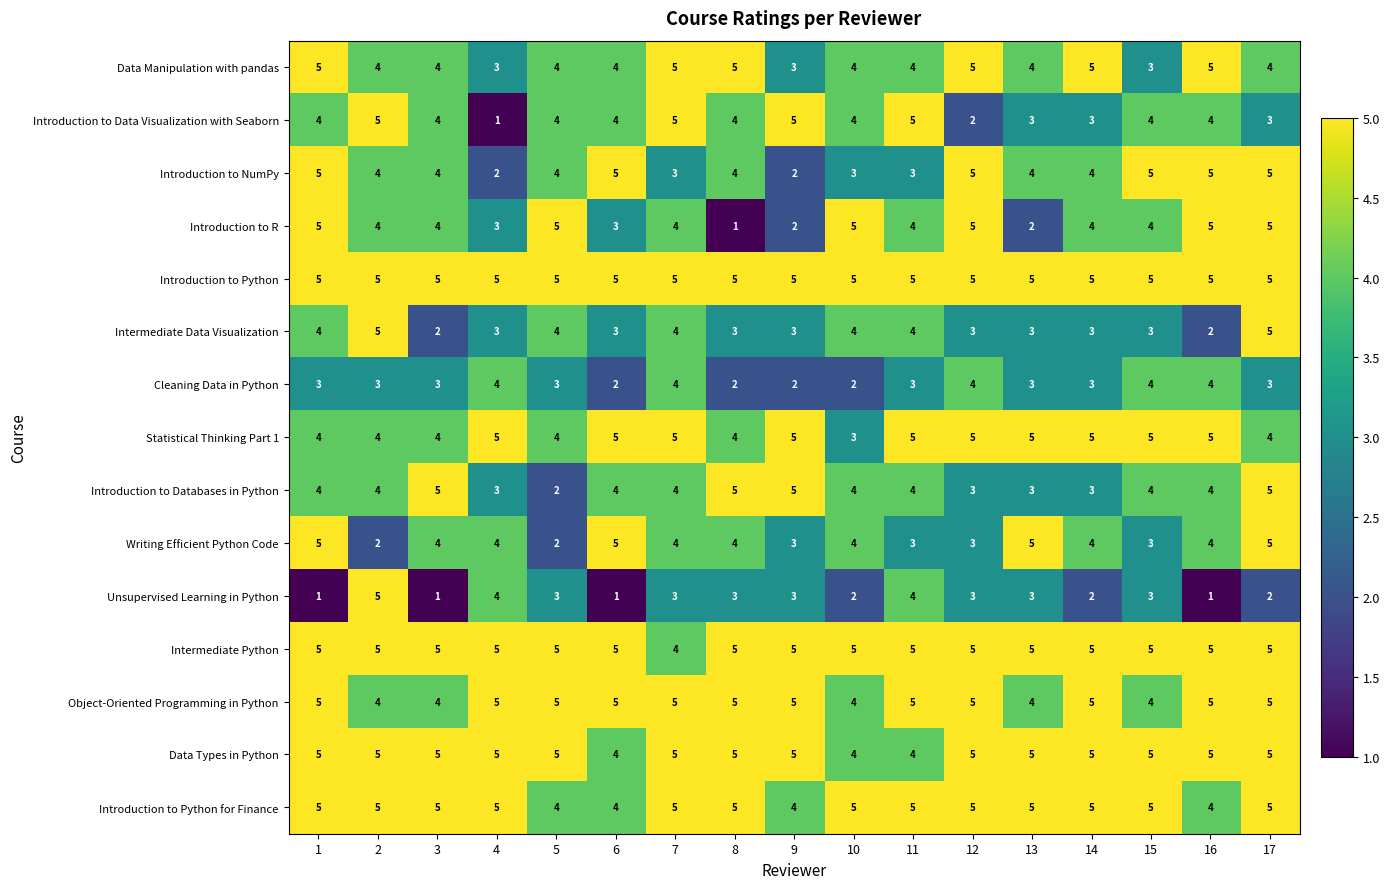

What is the approximate value of Introduction to Databases in Python at 16?

4